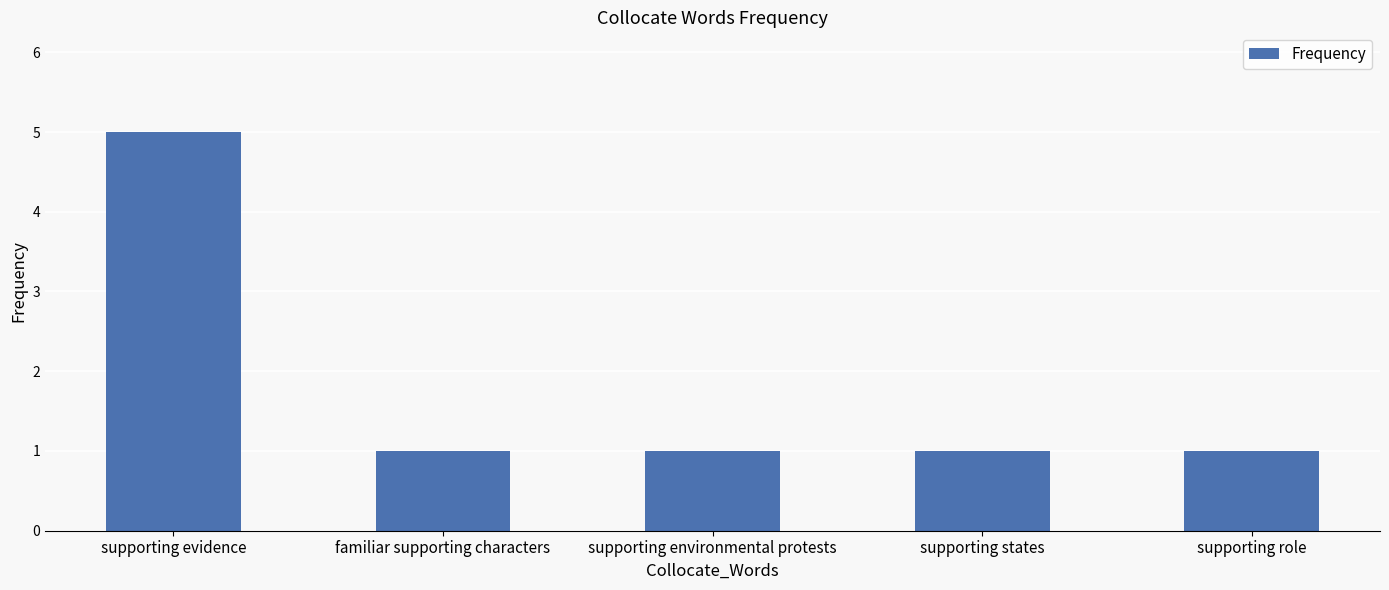

What value does the data have at familiar supporting characters?

1